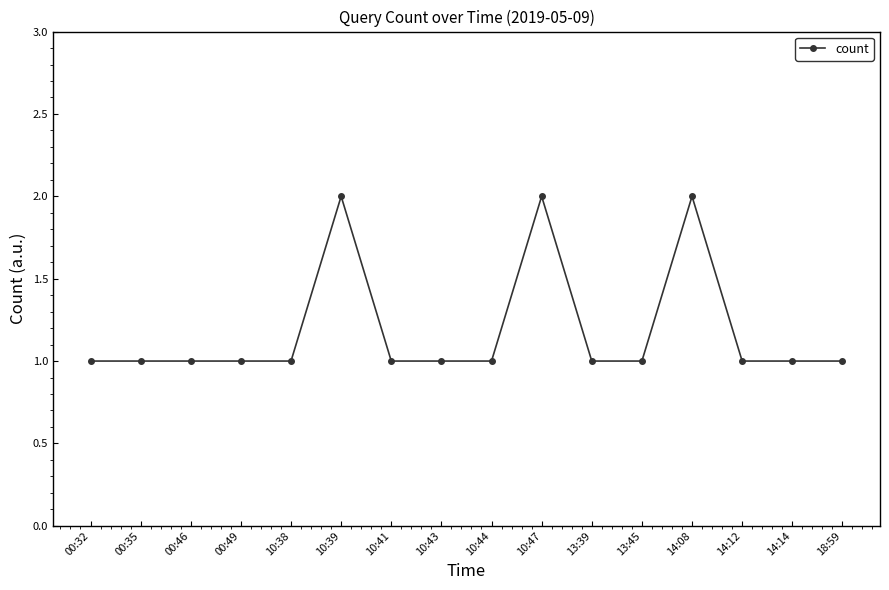

What is the average value?

1